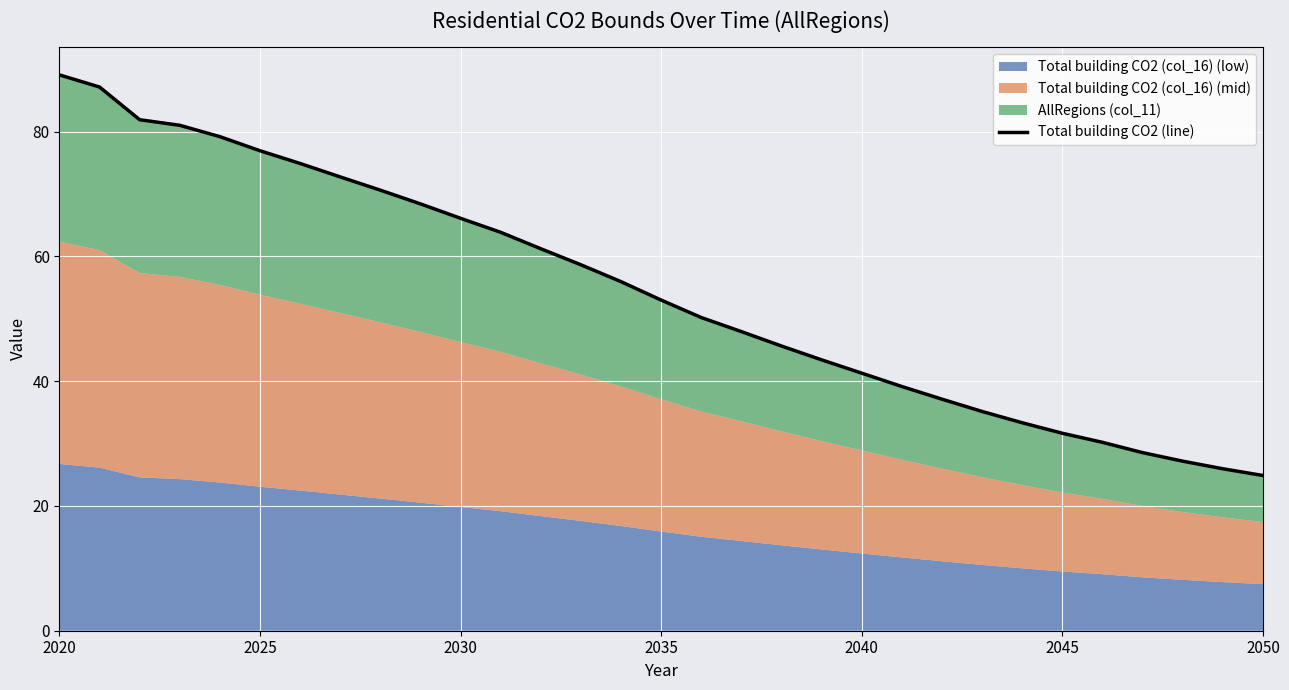

What is the maximum value shown in the chart?

89.1